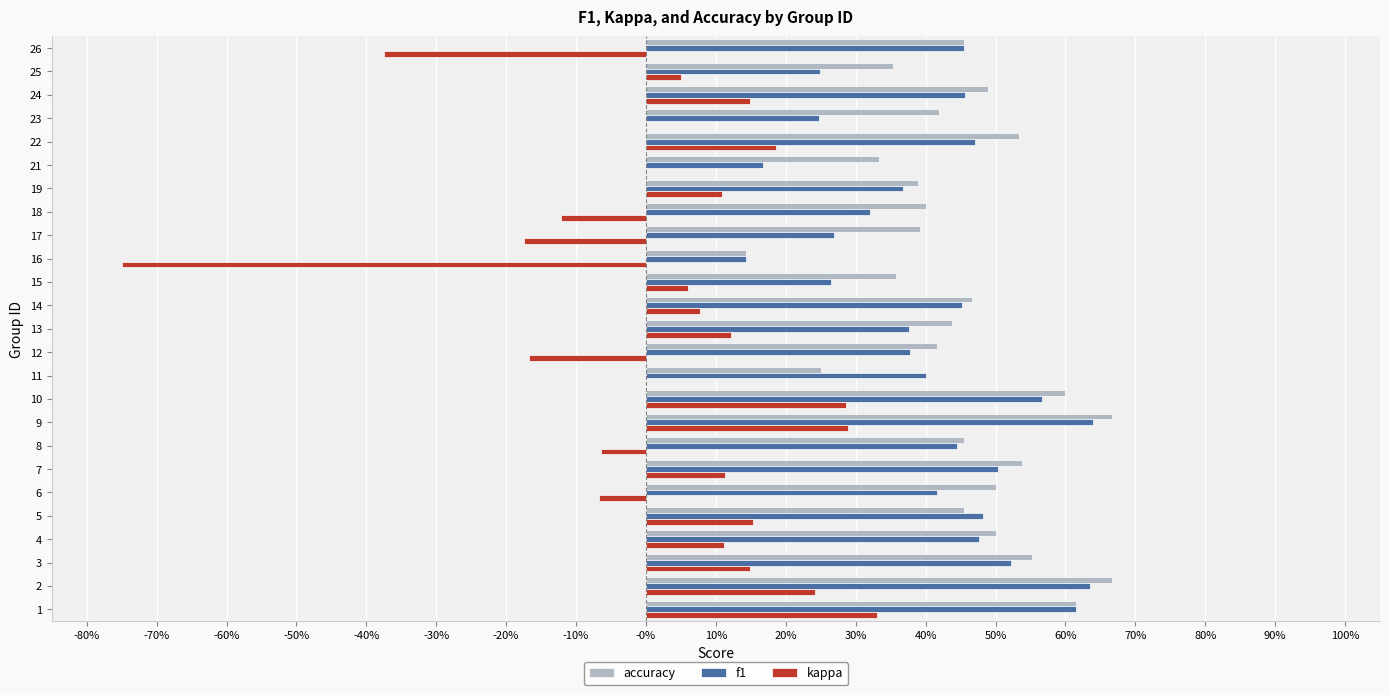

What are all the series names shown in the legend?

accuracy, f1, kappa